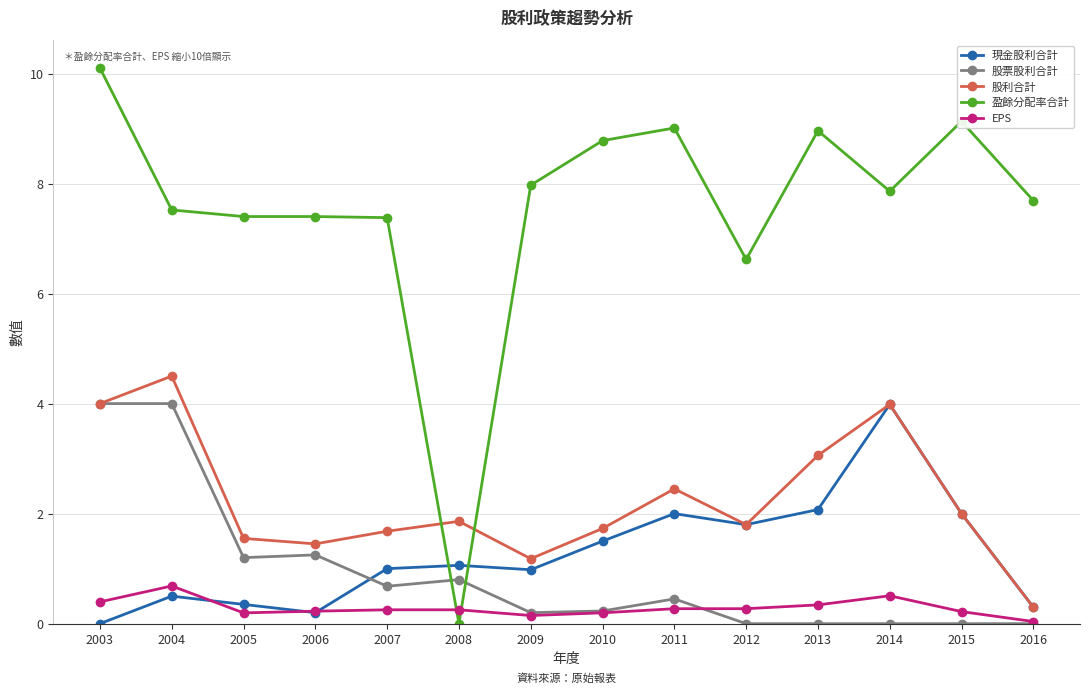

At which category does the chart reach its peak across all series?

2003